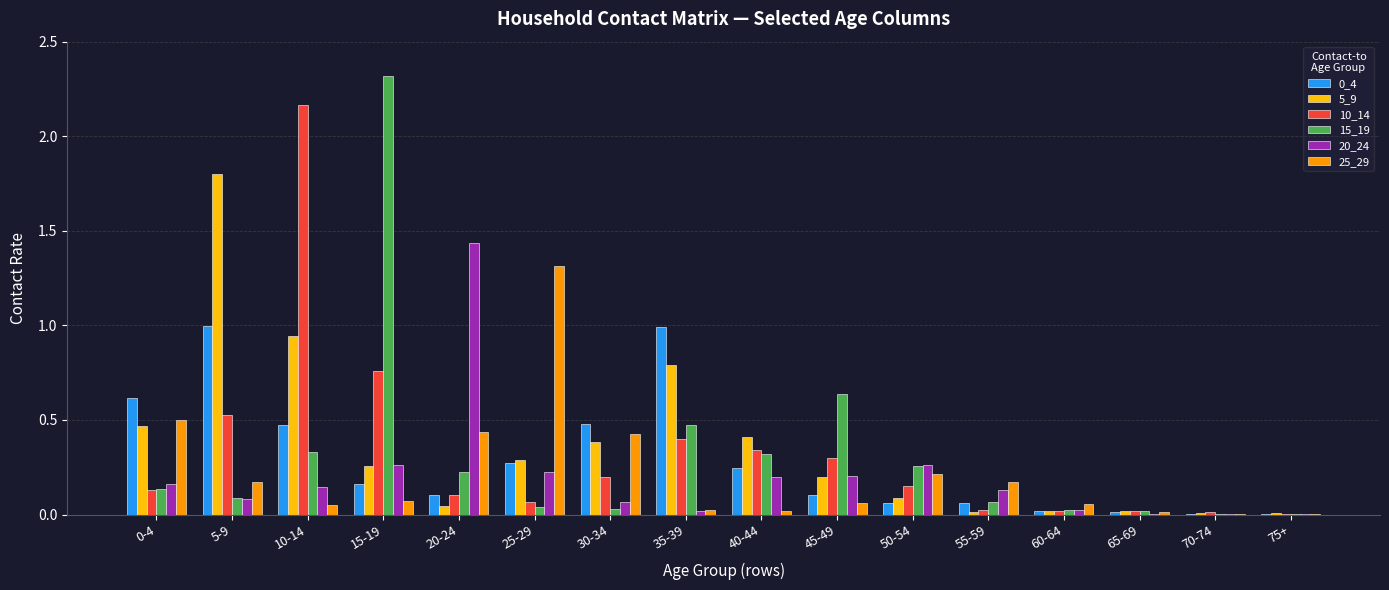

True or false: 25_29 has a value of 0.1 at 15-19.

True